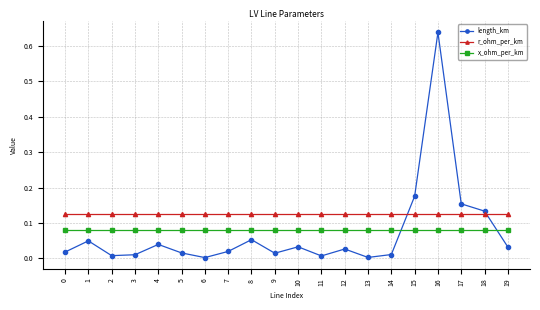

How many lines are shown in the chart?

3